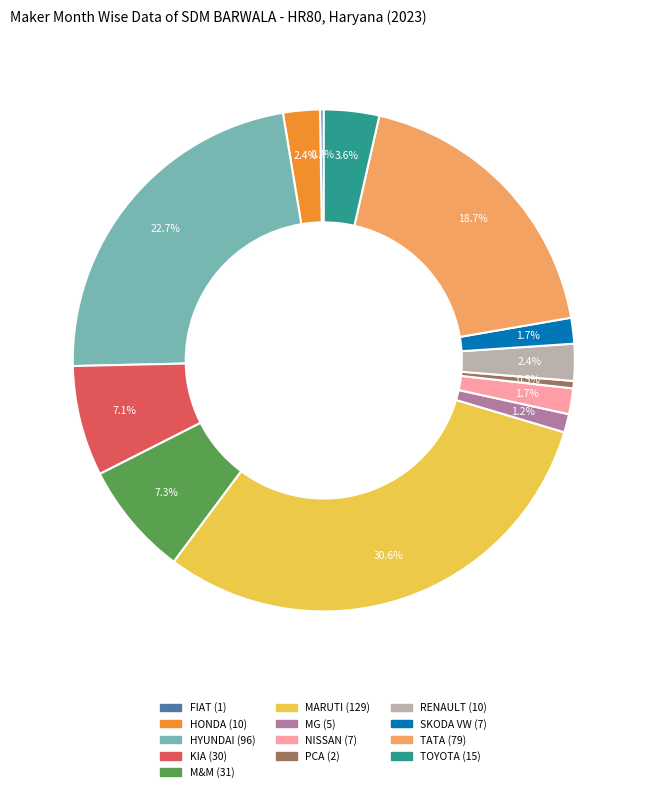

Does any single category account for the majority?

No